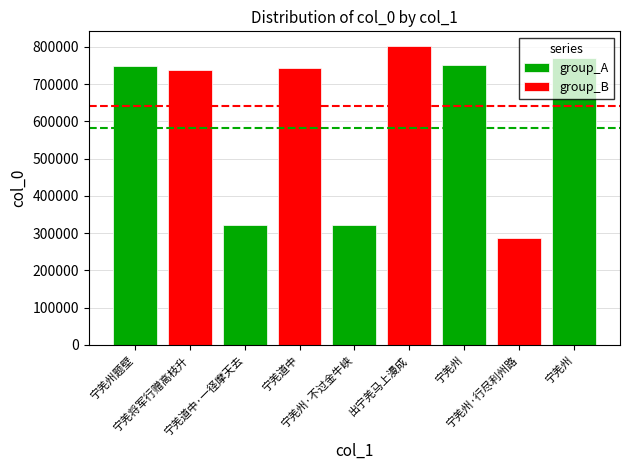

Reading left to right, transcribe all the data shown in this chart.

748362	736614	322540	743533	322645	801416	751549	286024	769317